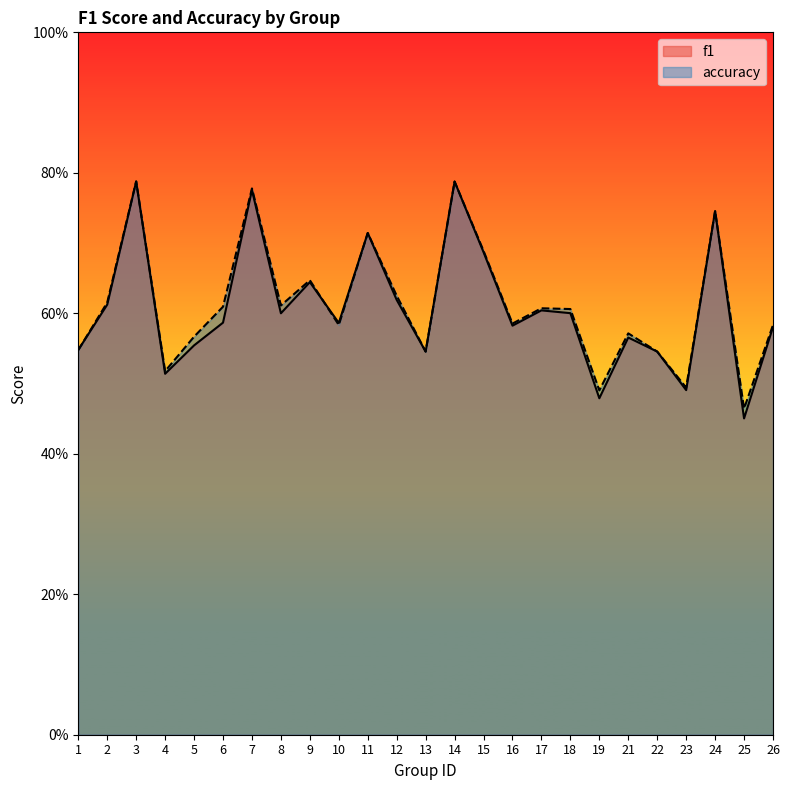

At how many categories does at least one series exceed 0?

25